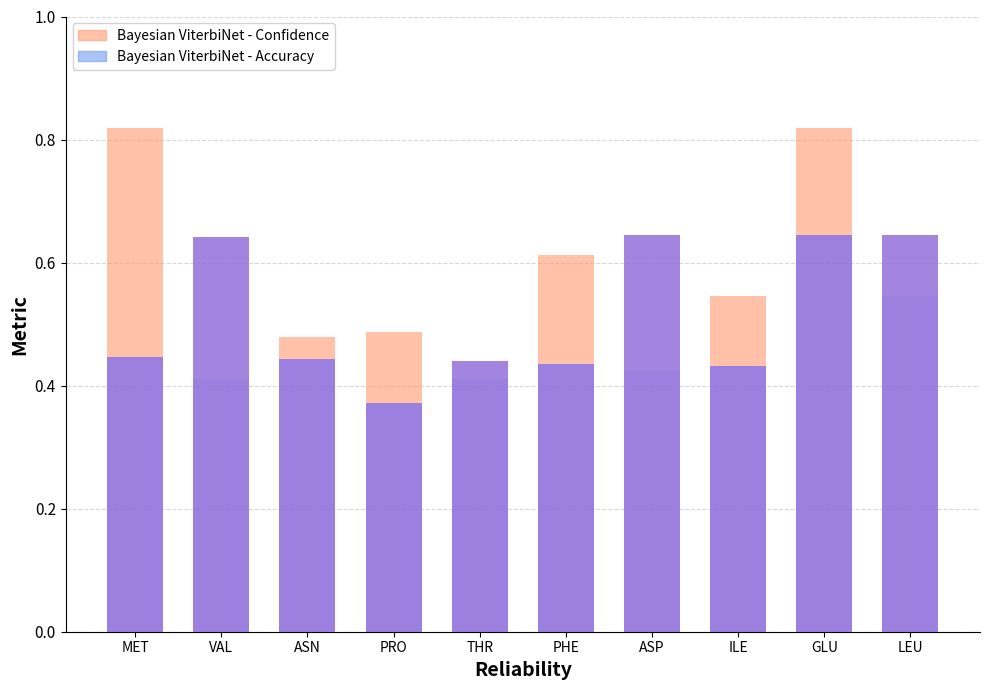

What is the value of the Bayesian ViterbiNet - Accuracy bar at the 7th from the left?

0.6